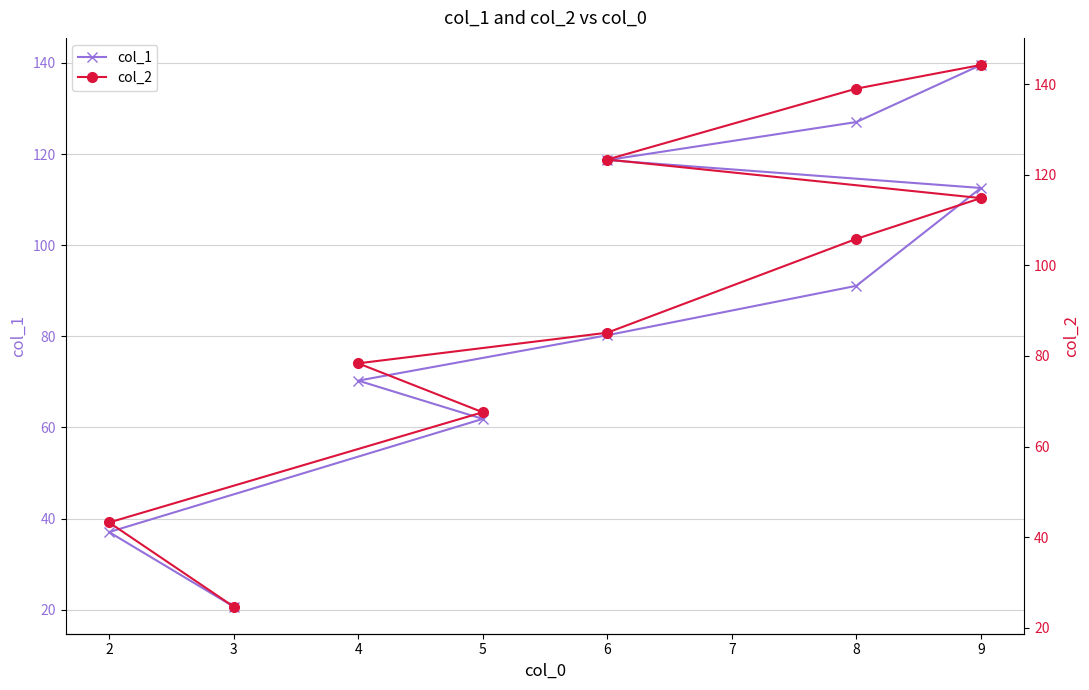

At 9, list the series in order from largest to smallest.

col_2, col_1